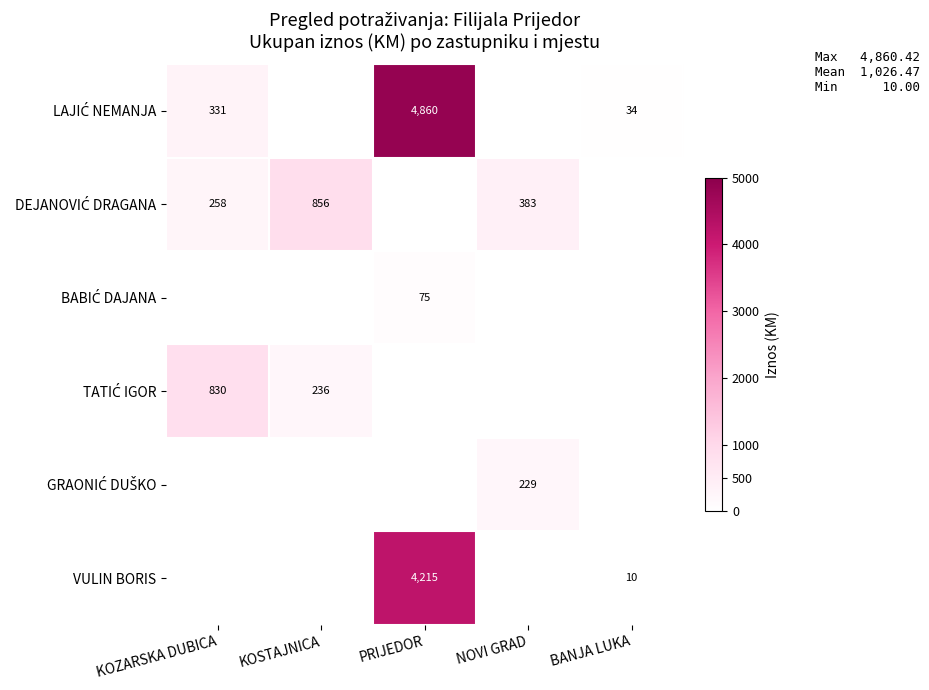

Count the number of data series in this chart.

6